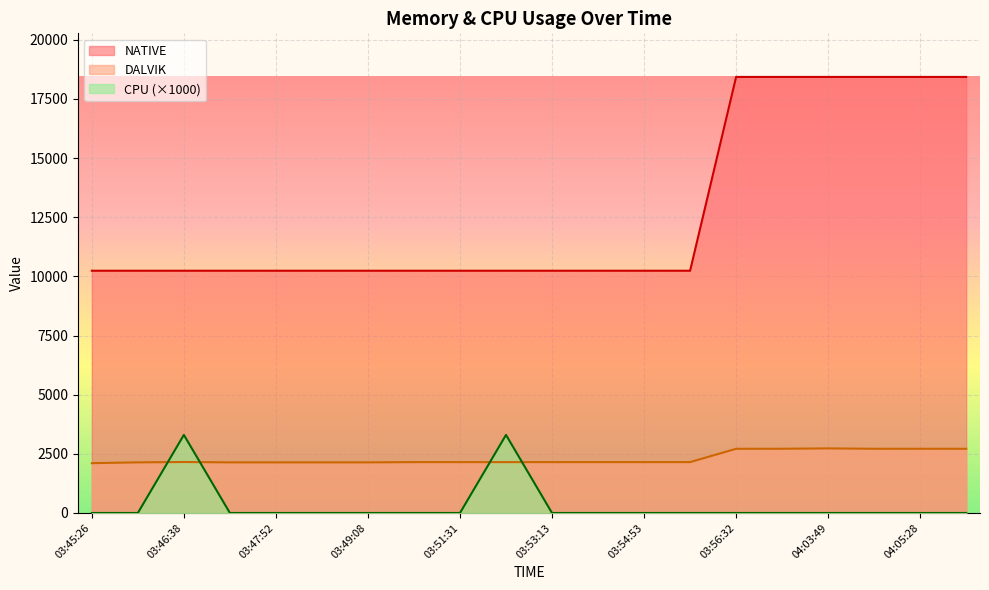

True or false: DALVIK has more than 1 interior local peaks.

True